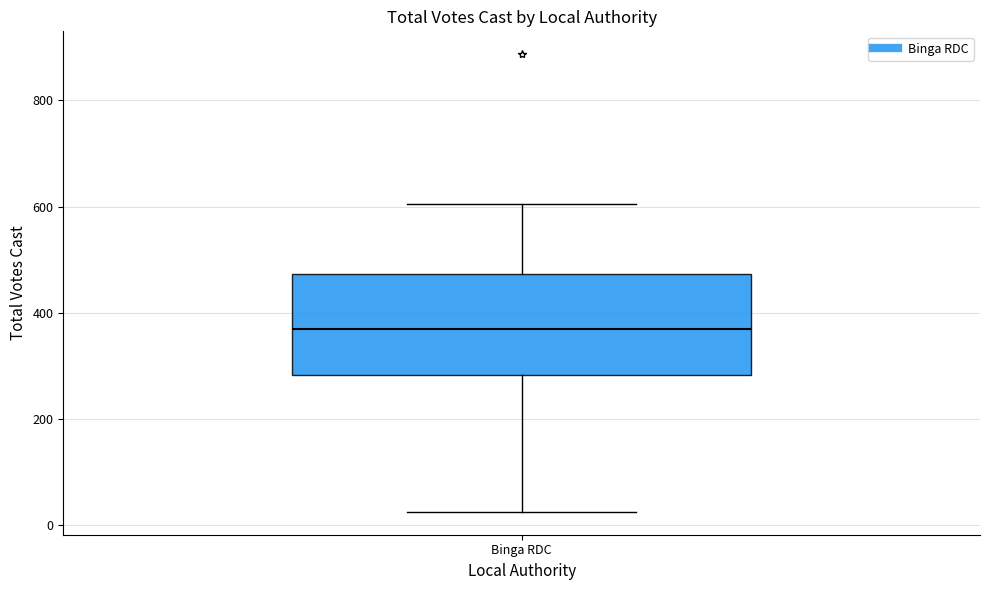

Transcribe this box plot: give where the median line is, the range the box spans, and where the two whiskers end, as read against the y-axis. The values are not printed on the chart, so give them approximately, as read against the axis.

median 360, box 280 to 480, whiskers 20 to 600